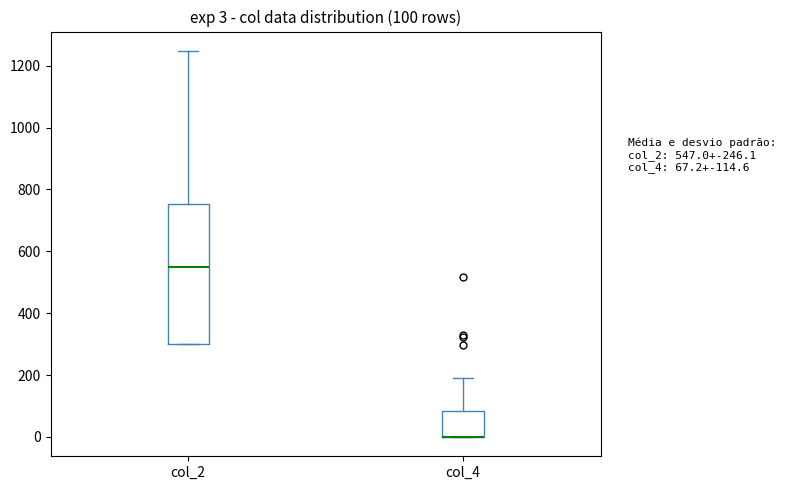

Comparing the boxes themselves (not the whiskers), which one is the tallest?

col_2